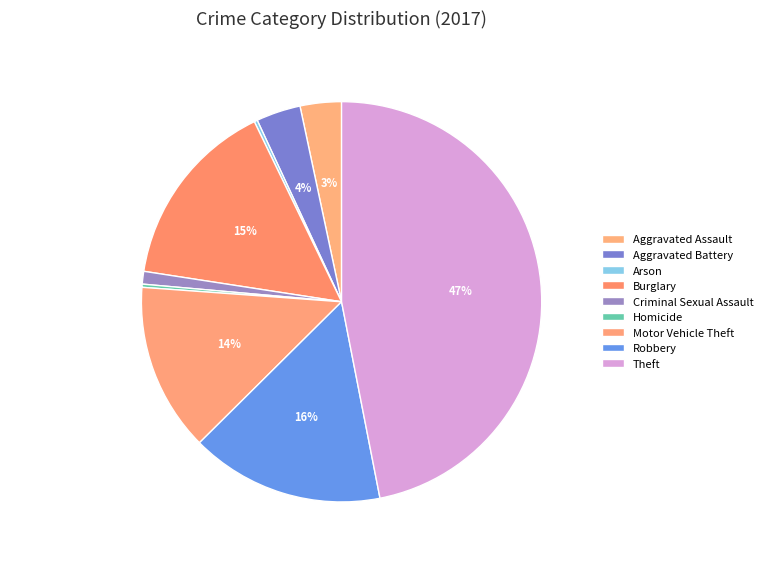

To the nearest percent, what is the difference between the largest and smallest slice percentages?

47%